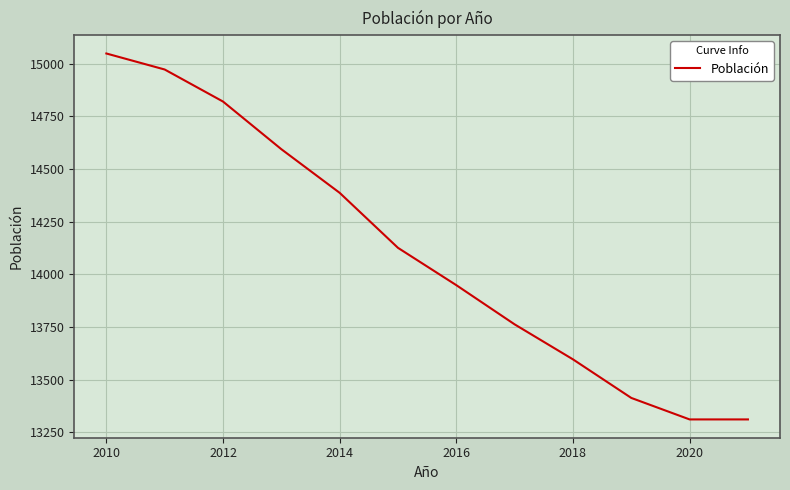

What is the minimum value shown in the chart?

13312